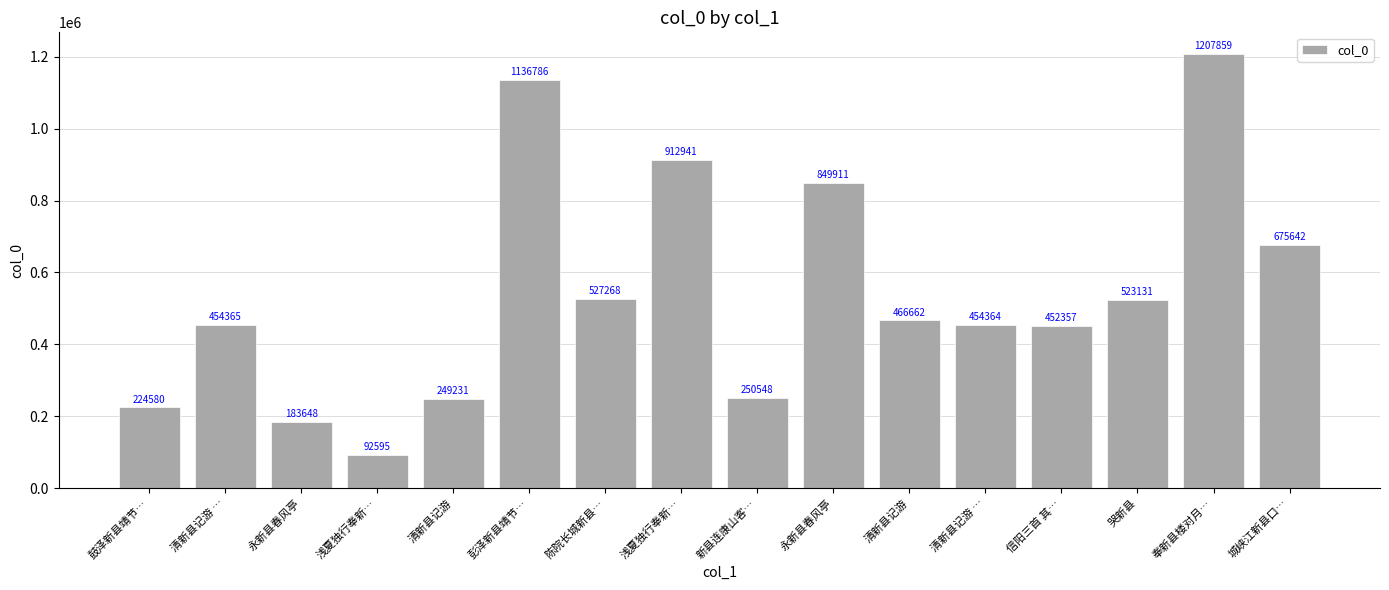

What is the value of the 16th bar from the left?

675642